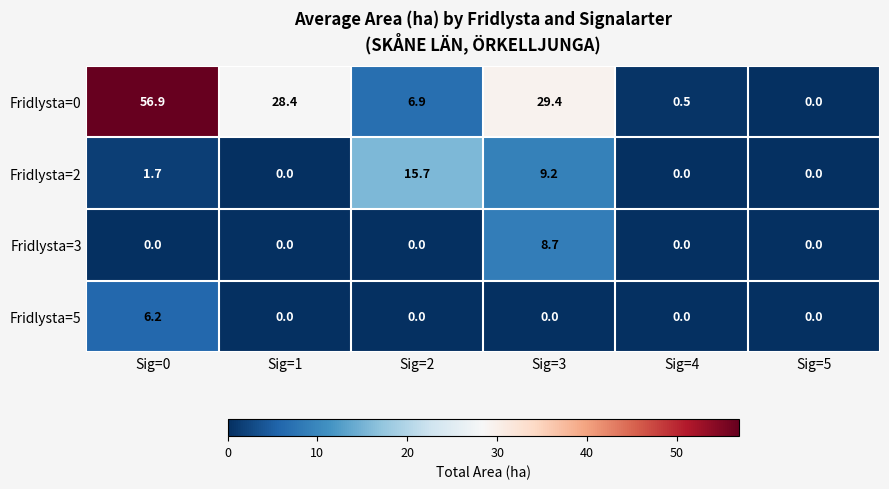

What is the difference between the second highest and second lowest values in the Fridlysta=0 series?

28.9